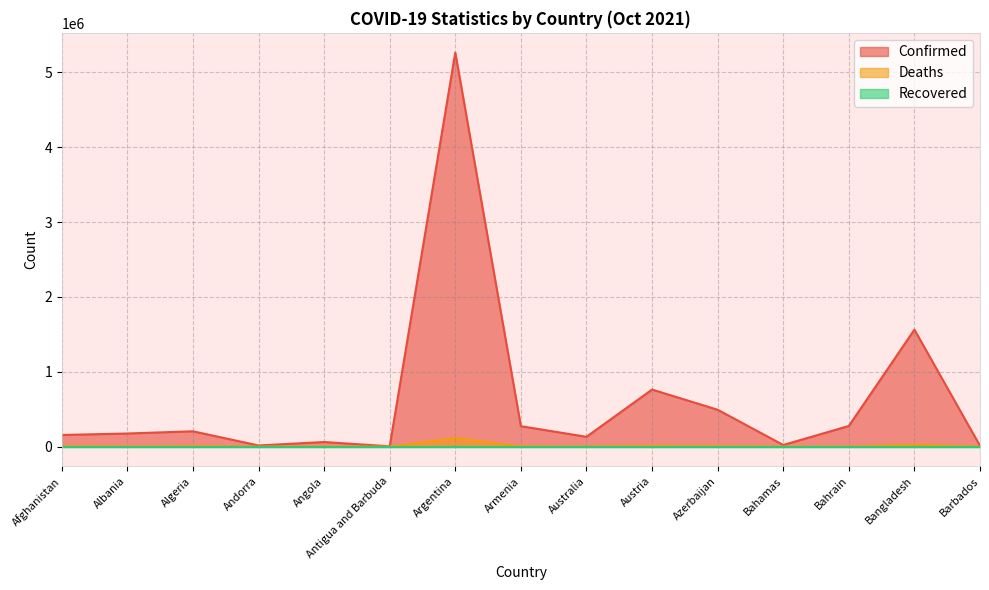

True or false: Deaths has a value of 2777 at Albania.

True